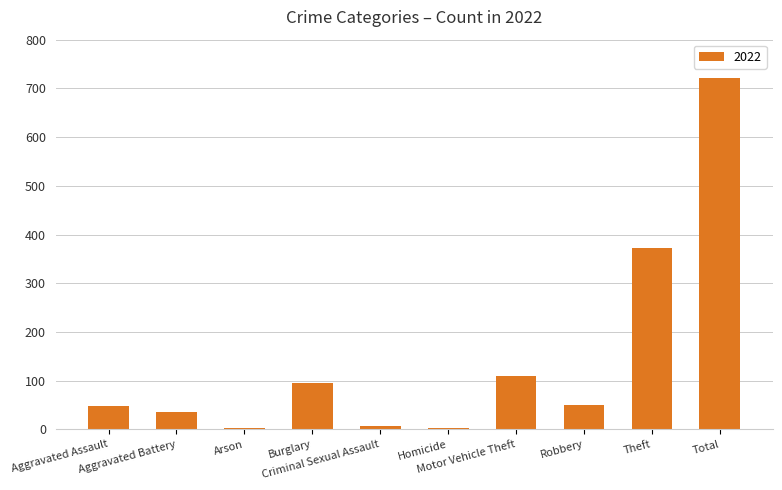

What is the sum of all values?

1444